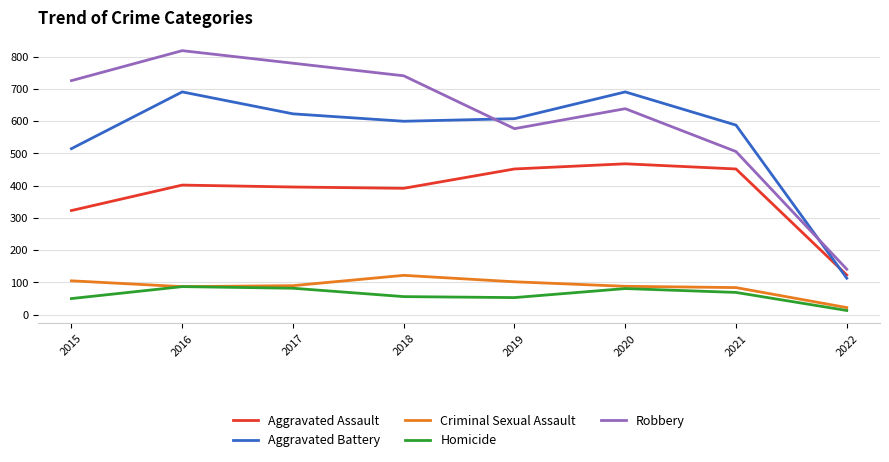

Which series changed the most between 2018 and 2021?

Robbery